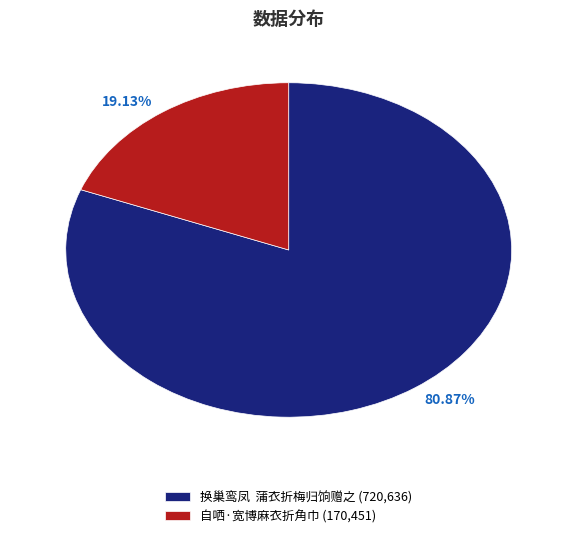

Which category has the smallest portion of the pie?

自哂·宽博麻衣折角巾